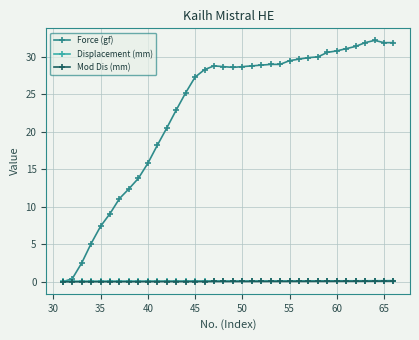

What is the value of the Force (gf) point at the 14th from the left?

25.2